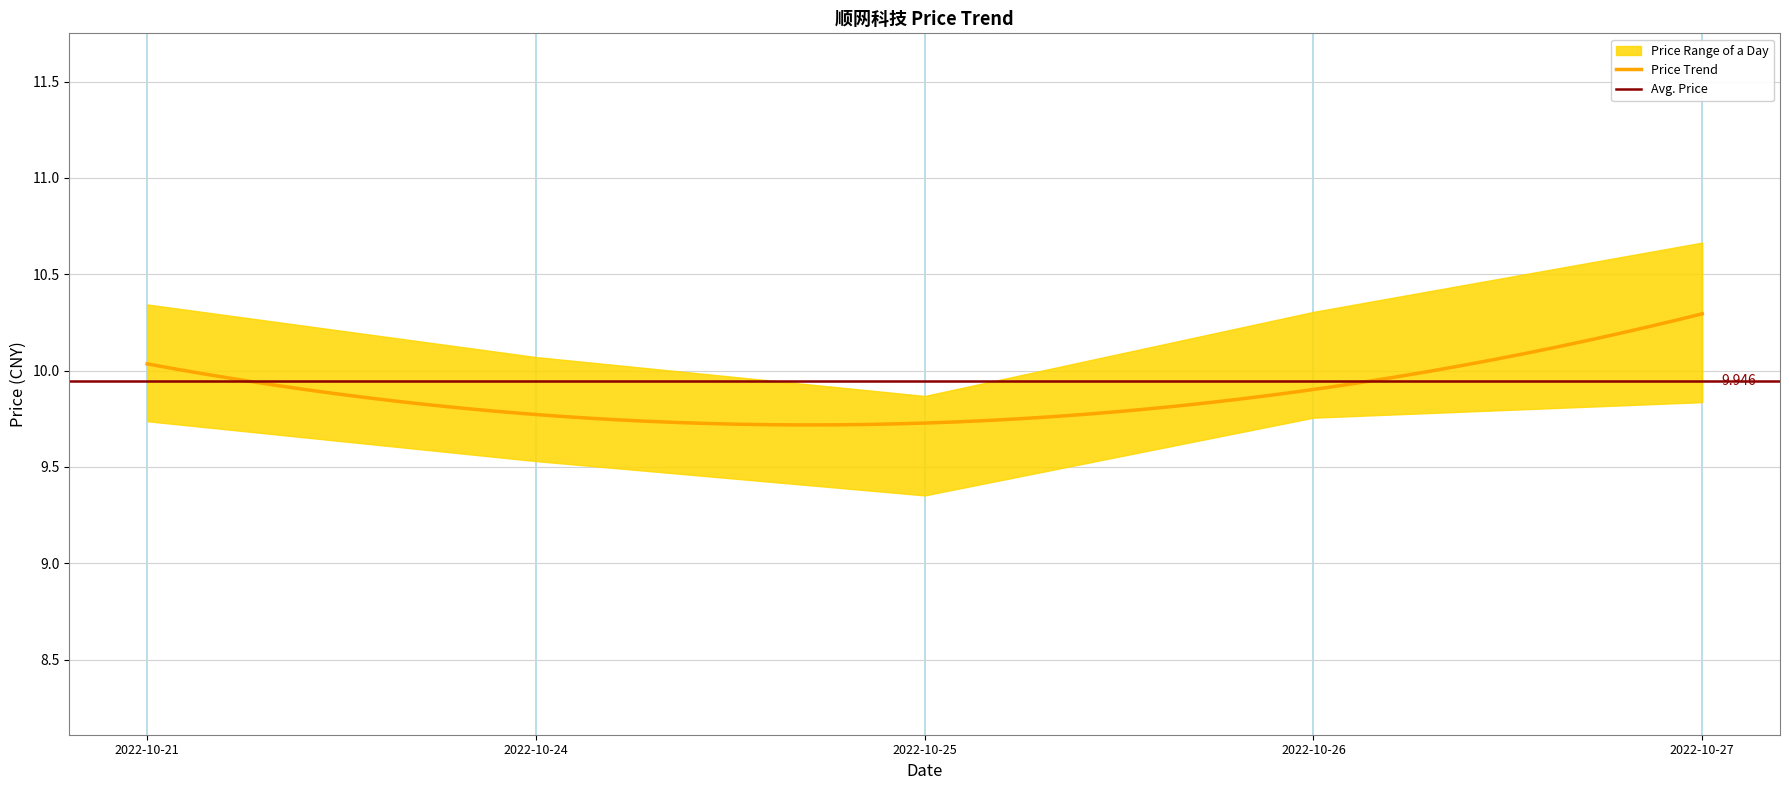

Does the chart display data point markers on the line(s)?

No